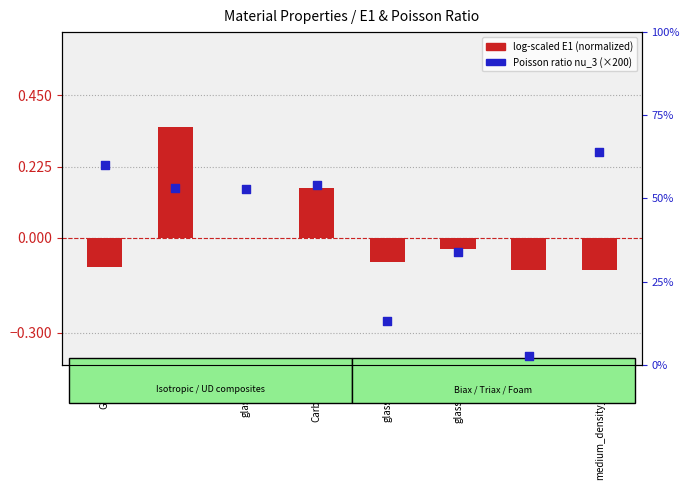

What is the total value across all series at medium_density_foam?

63.9